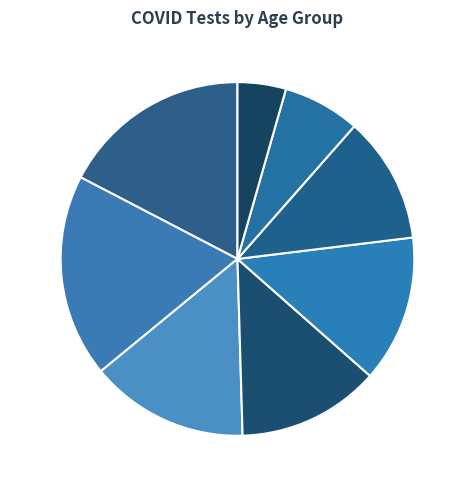

The 70-79 7% slice represents 1% of the pie. True or false?

False